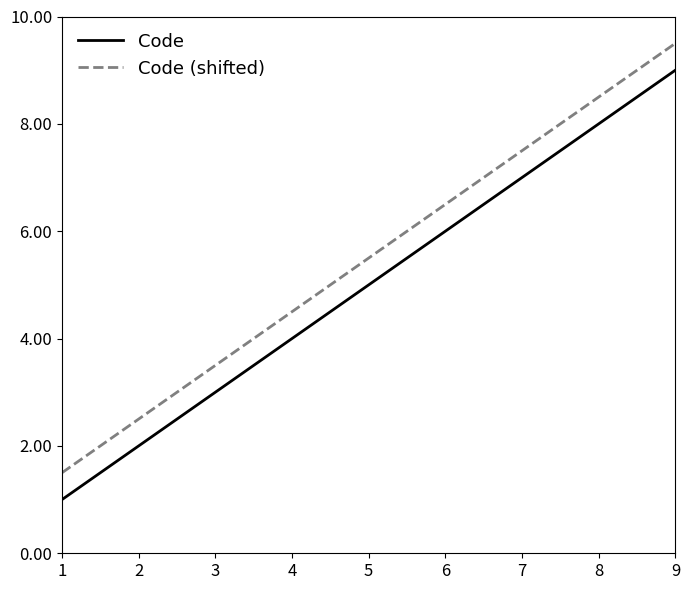

Is it true that Code (shifted) equals 3.9 at 6?

False